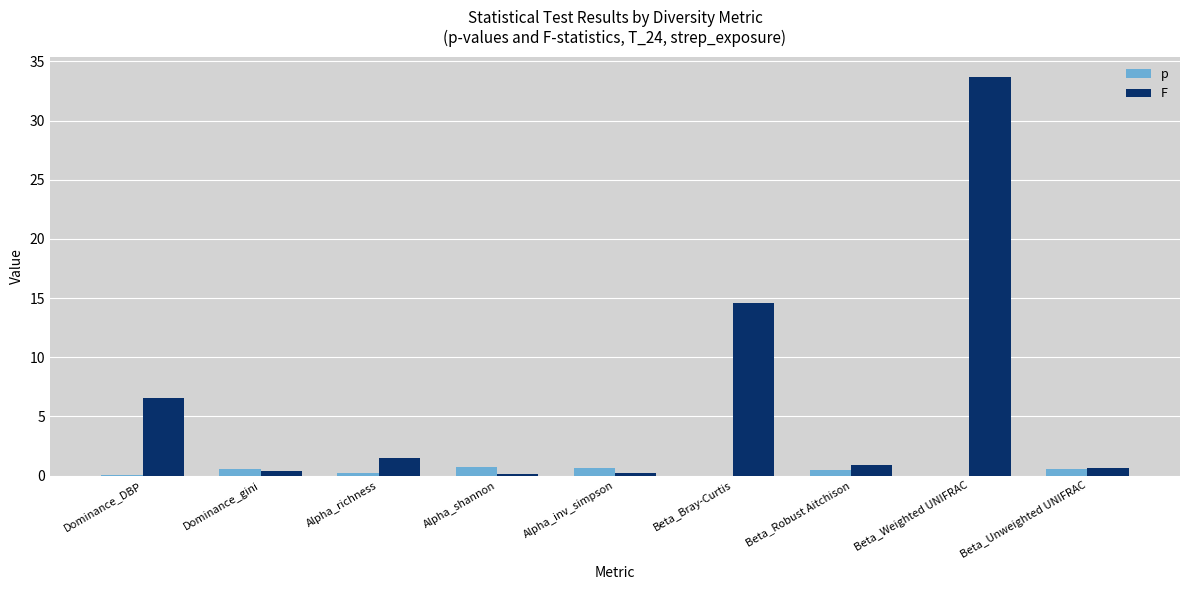

The p series shows 0.7 at Alpha_inv_simpson. True or false?

True